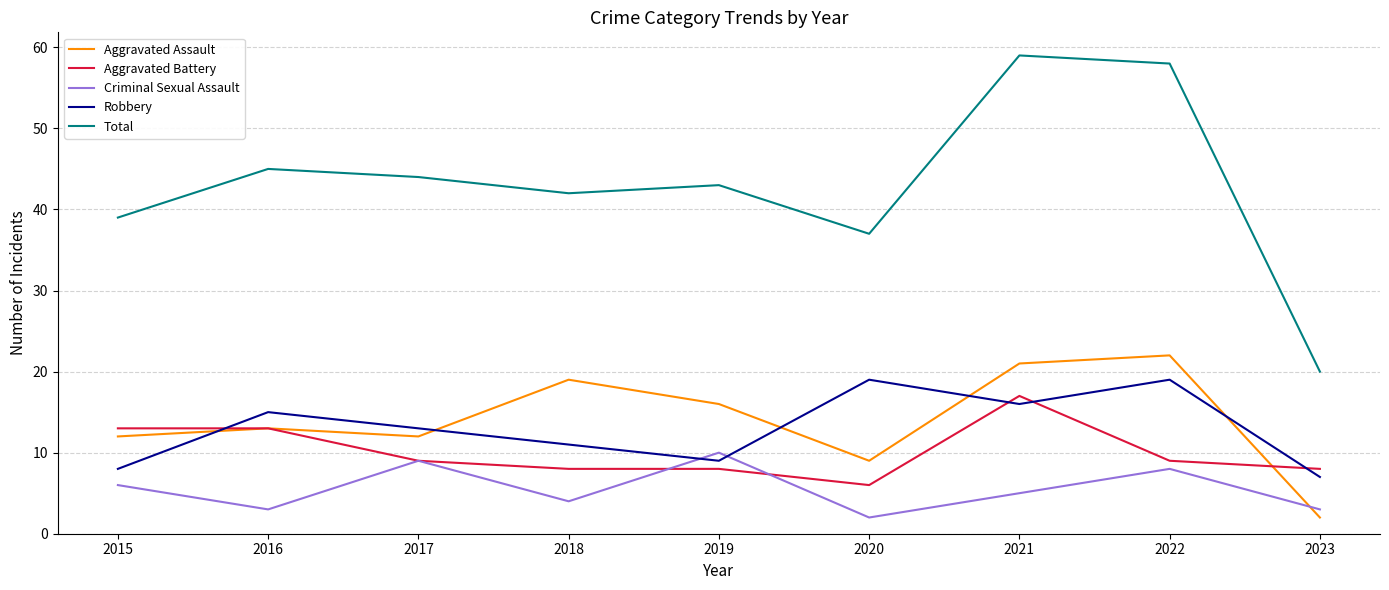

What are all the series names shown in the legend?

Aggravated Assault, Aggravated Battery, Criminal Sexual Assault, Robbery, Total